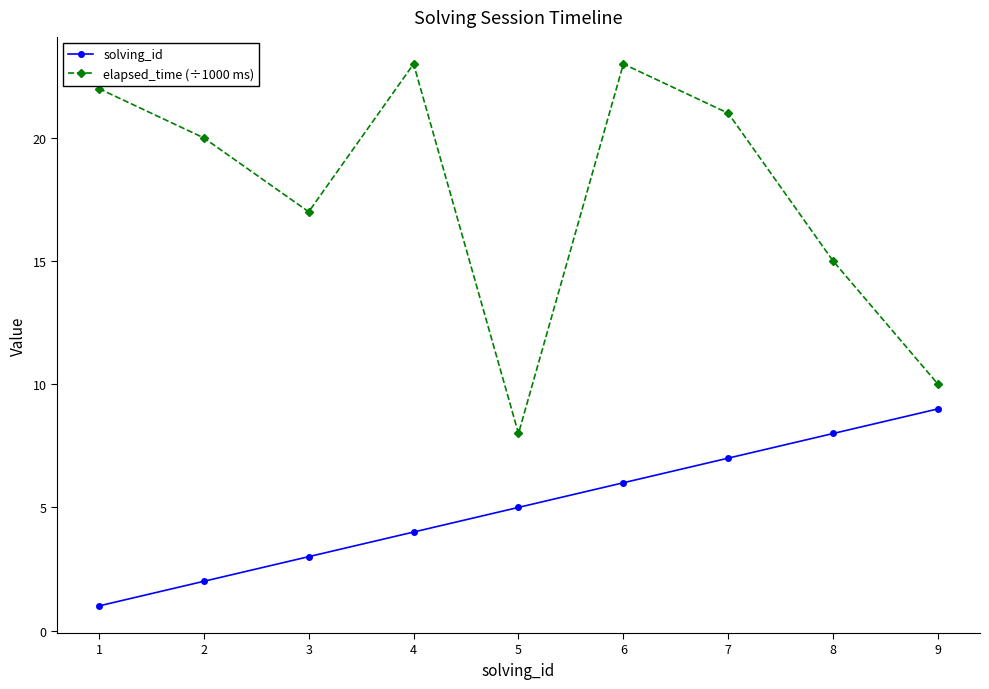

Rank the series by their maximum value, from highest to lowest.

elapsed_time (÷1000 ms), solving_id